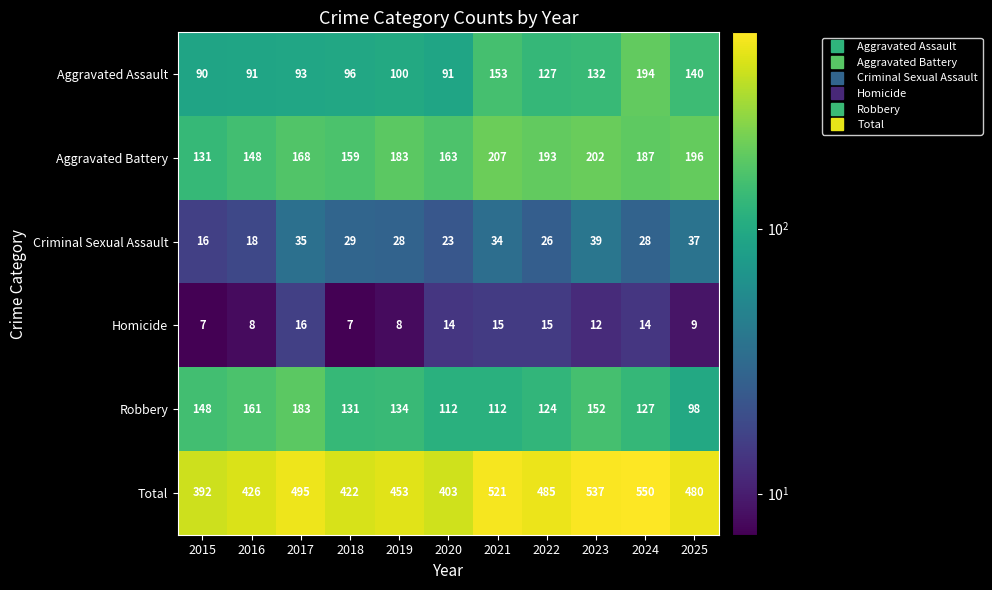

How many distinct data groups are displayed?

6